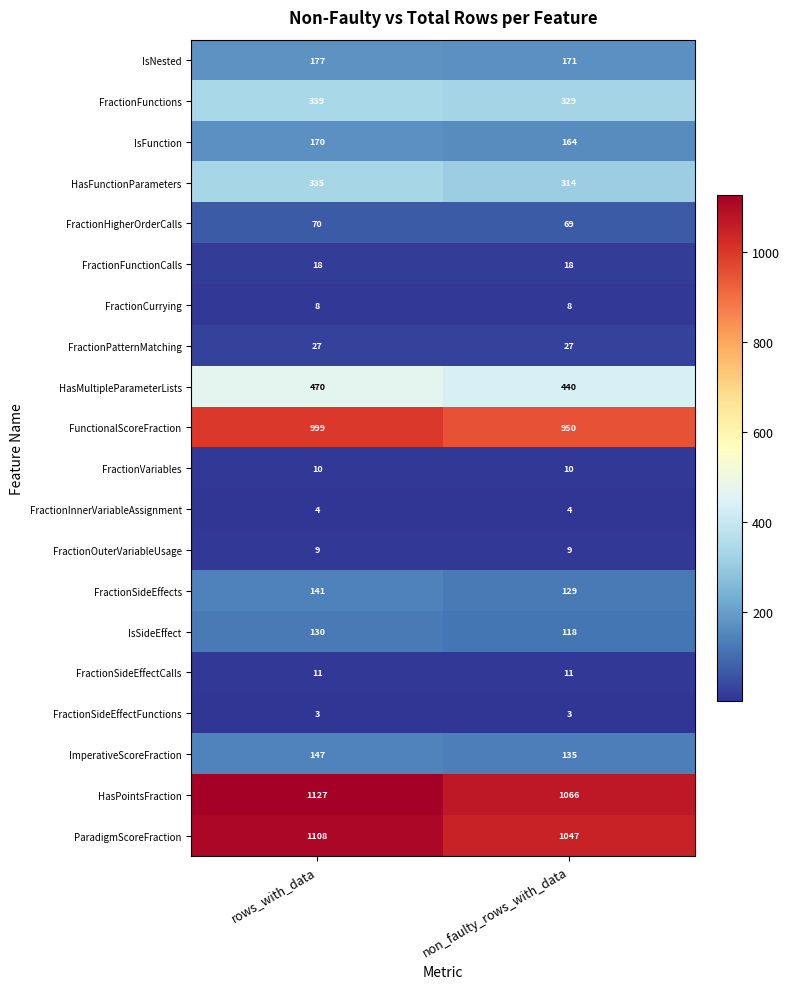

What is the minimum value shown in the chart?

3